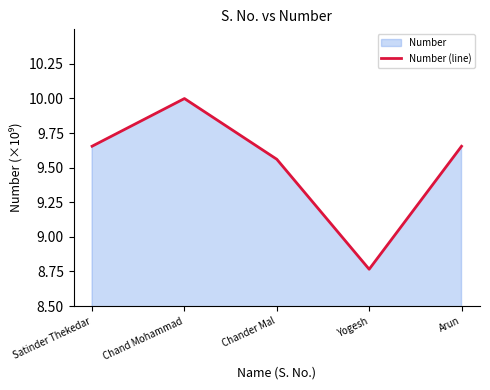

True or false: the data has more than 0 interior local peaks.

True